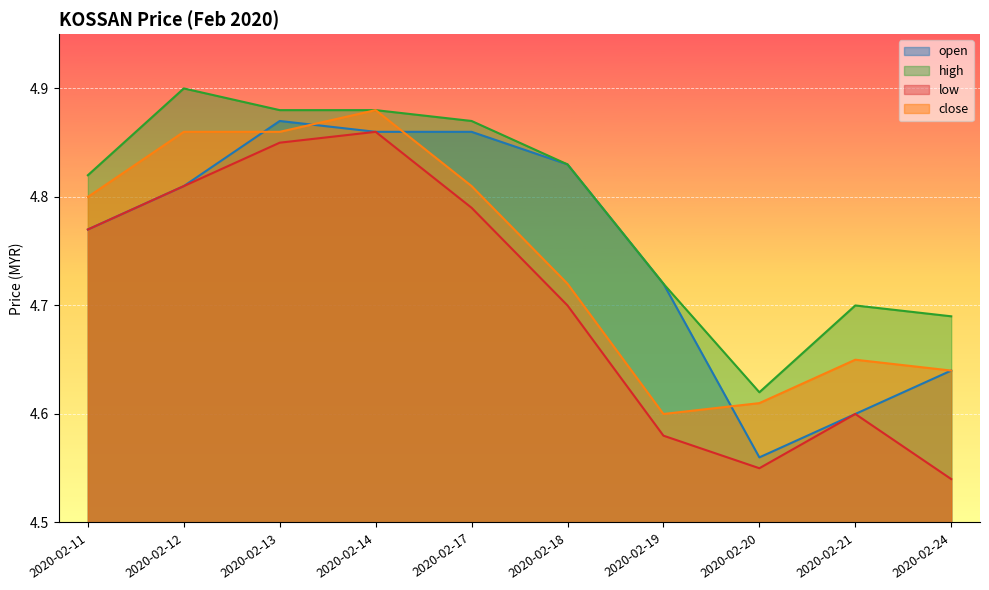

Reading left to right, extract all data points from this chart.

open: 2020-02-11=4.8	2020-02-12=4.8	2020-02-13=4.9	2020-02-14=4.9	2020-02-17=4.9	2020-02-18=4.8	2020-02-19=4.7	2020-02-20=4.6	2020-02-21=4.6	2020-02-24=4.6
high: 2020-02-11=4.8	2020-02-12=4.9	2020-02-13=4.9	2020-02-14=4.9	2020-02-17=4.9	2020-02-18=4.8	2020-02-19=4.7	2020-02-20=4.6	2020-02-21=4.7	2020-02-24=4.7
low: 2020-02-11=4.8	2020-02-12=4.8	2020-02-13=4.8	2020-02-14=4.9	2020-02-17=4.8	2020-02-18=4.7	2020-02-19=4.6	2020-02-20=4.5	2020-02-21=4.6	2020-02-24=4.5
close: 2020-02-11=4.8	2020-02-12=4.9	2020-02-13=4.9	2020-02-14=4.9	2020-02-17=4.8	2020-02-18=4.7	2020-02-19=4.6	2020-02-20=4.6	2020-02-21=4.7	2020-02-24=4.6